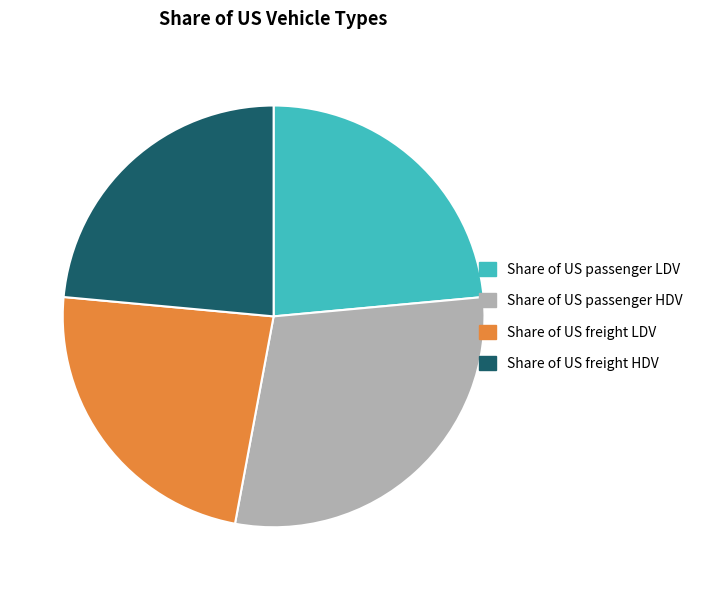

Does Share of US freight HDV account for over 50% of the chart?

No